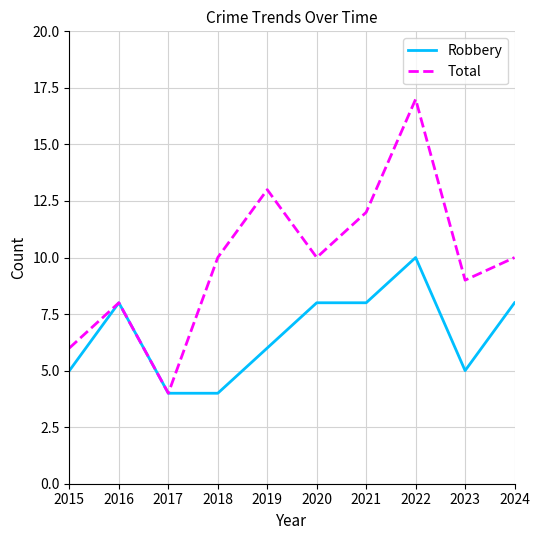

Which series changed the most between 2015 and 2018?

Total